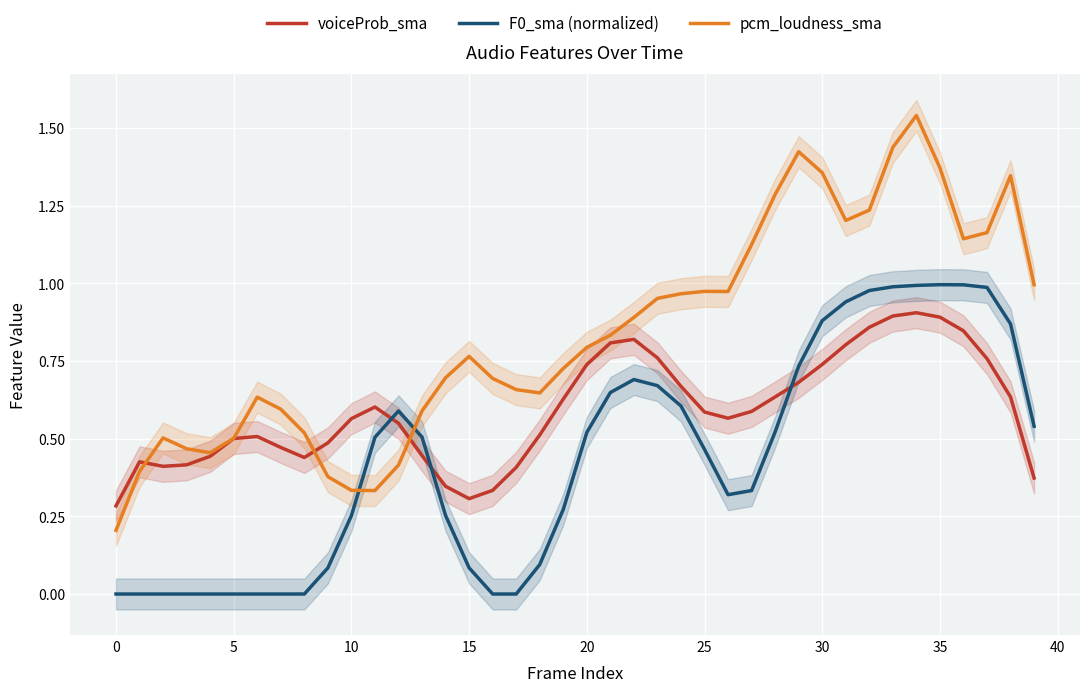

Rank the series by their average value, from highest to lowest.

pcm_loudness_sma, voiceProb_sma, F0_sma (normalized)